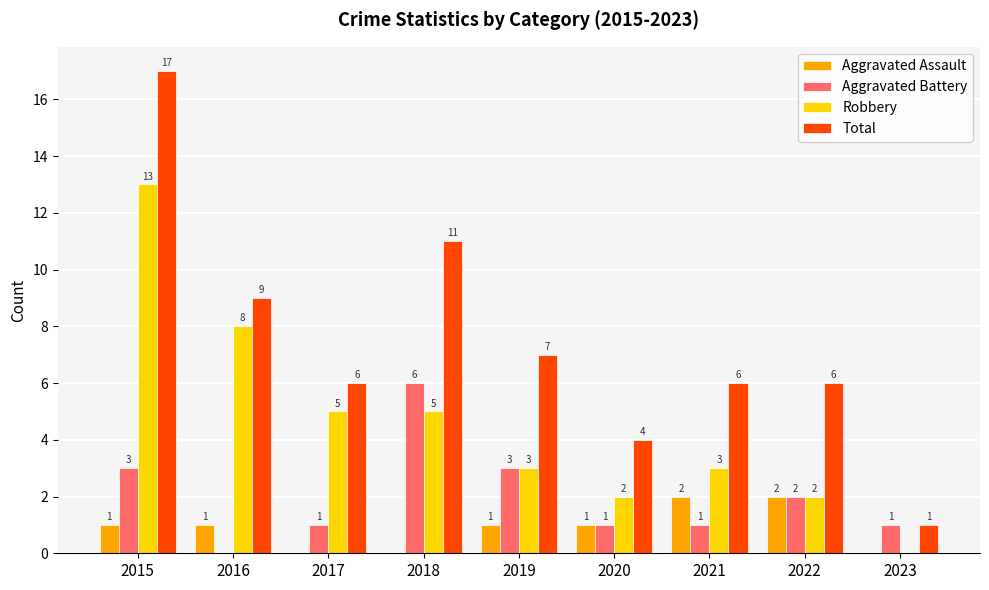

What is the highest value of the Robbery series?

13